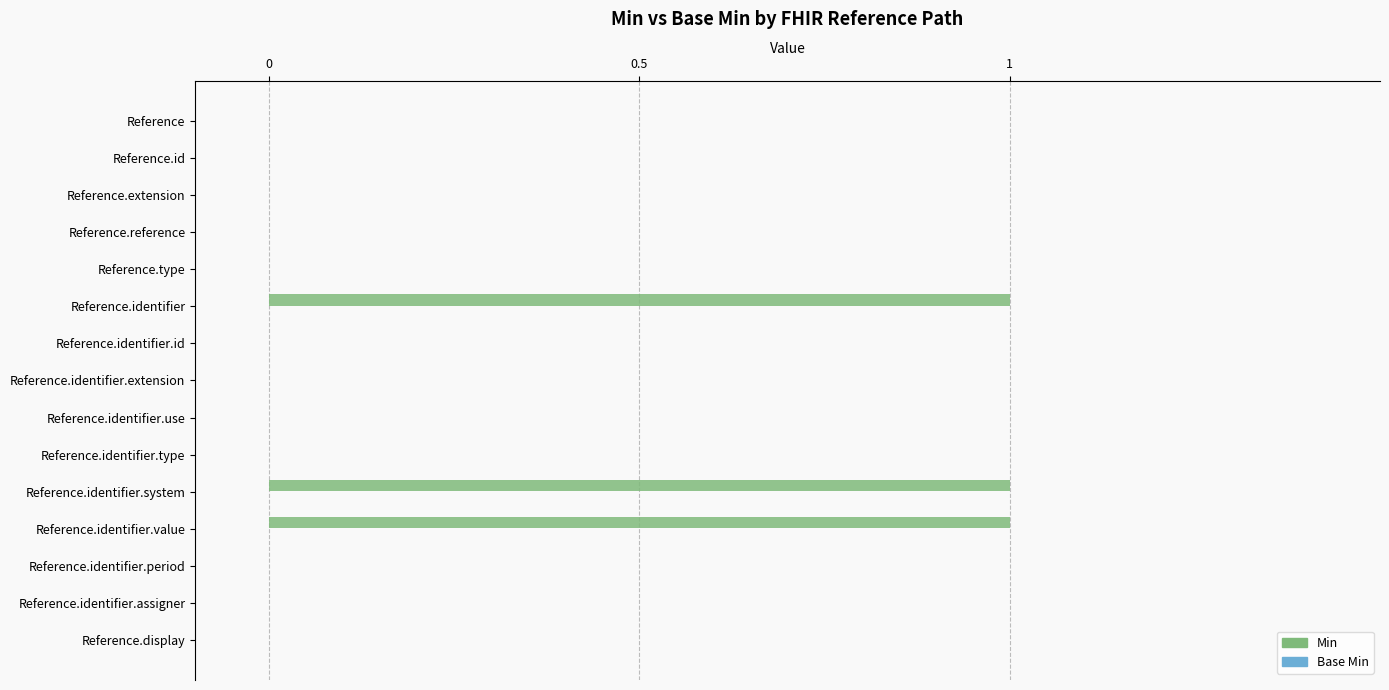

True or false: the data shows 0 at Reference.identifier.extension.

True